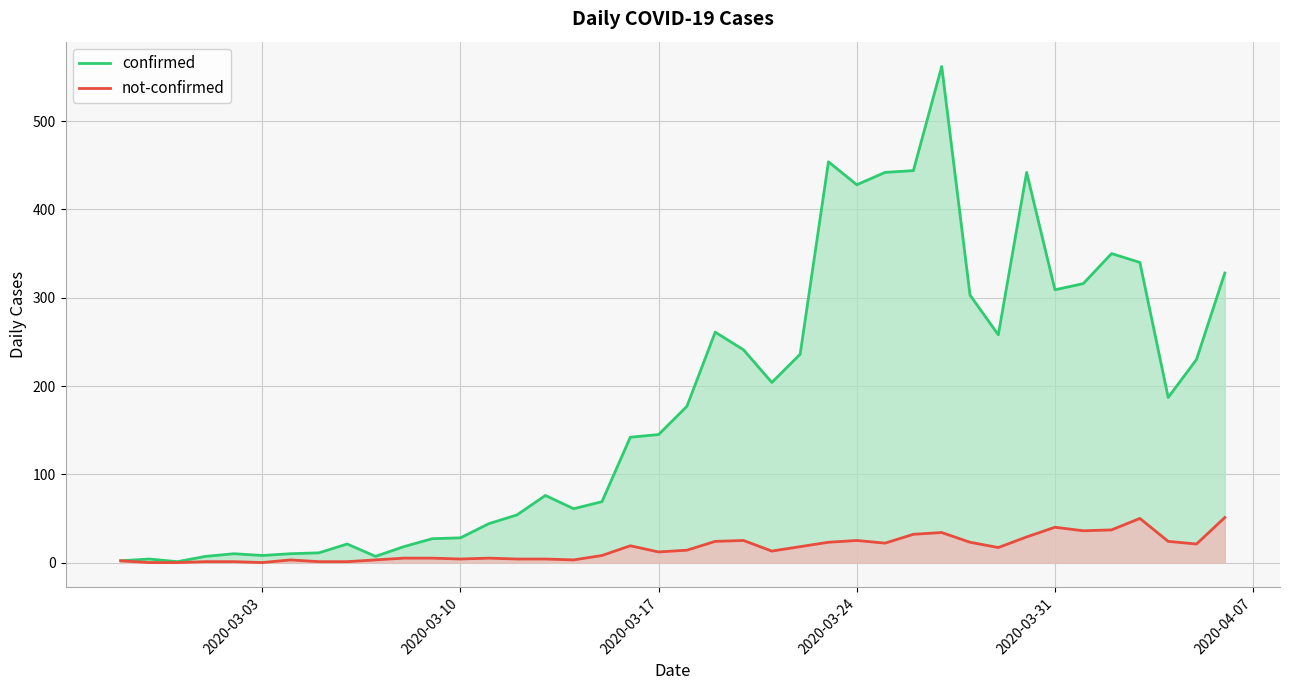

What is the average value of the not-confirmed series?

16